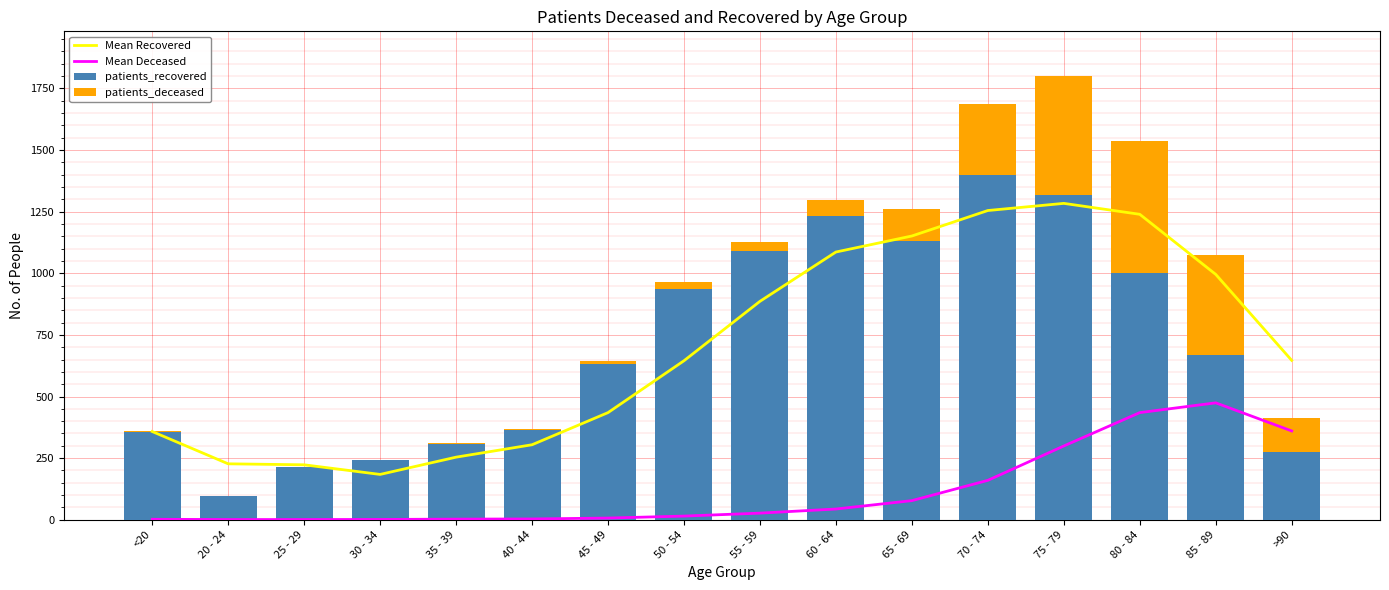

Is the value of patients_recovered at 55 - 59 greater than the value of Mean Deceased at 40 - 44?

Yes